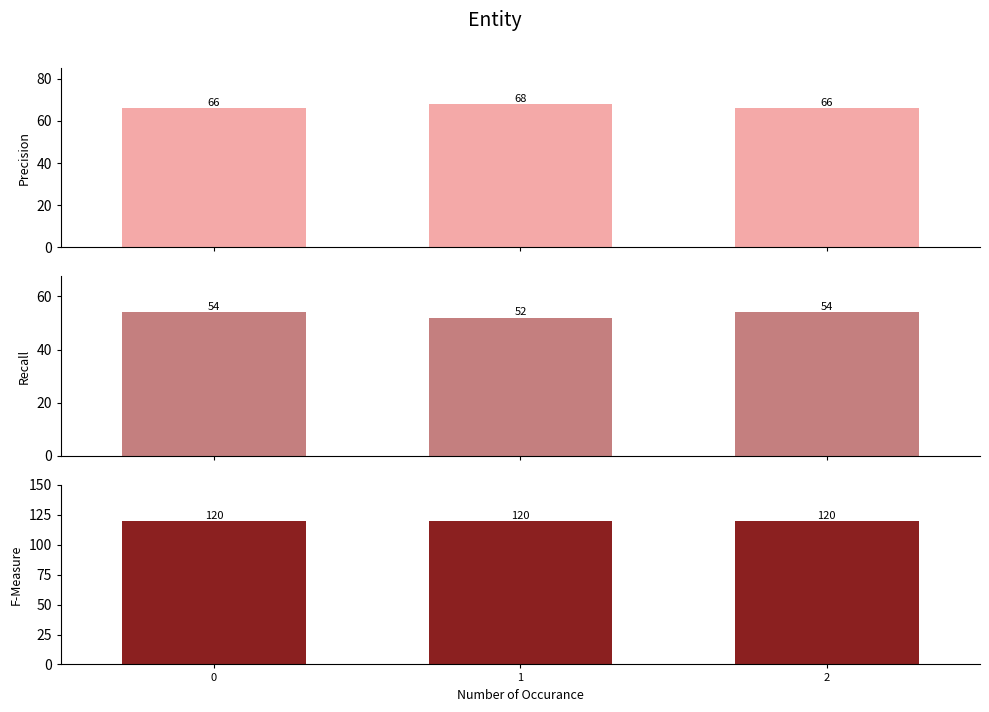

Reading left to right, transcribe all the data shown in this chart.

Precision: 0=66	1=68	2=66
Recall: 0=54	1=52	2=54
F-Measure: 0=120	1=120	2=120